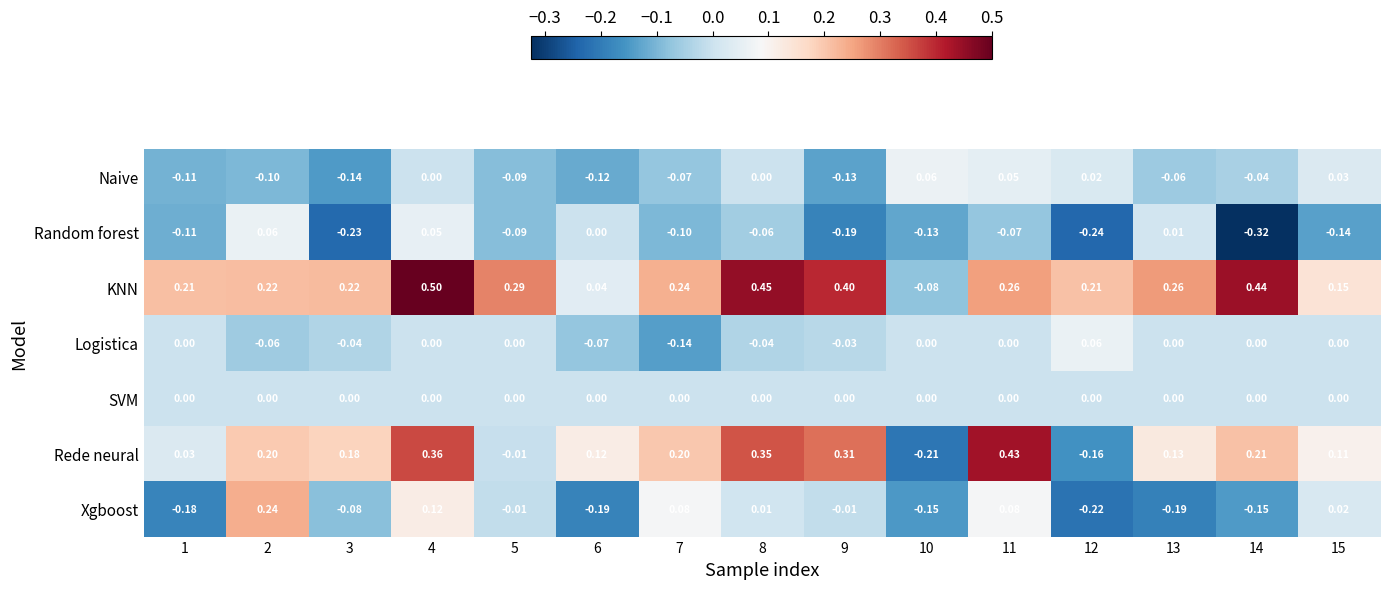

Which series has the largest range (max minus min)?

Rede neural